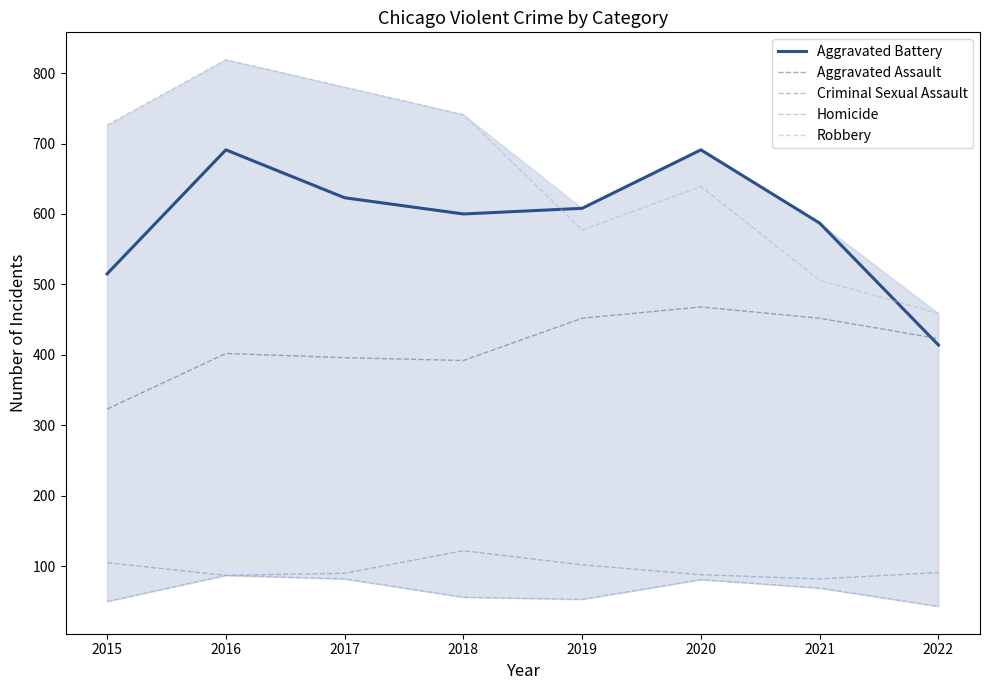

What value does the Homicide series have at 2021, to the nearest 5?

70